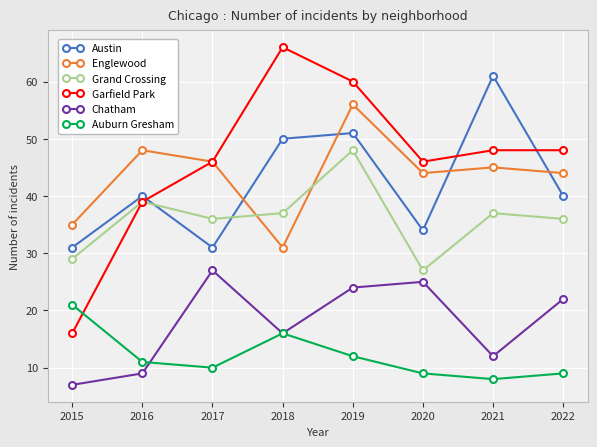

At which category does Auburn Gresham reach its first local valley?

2017